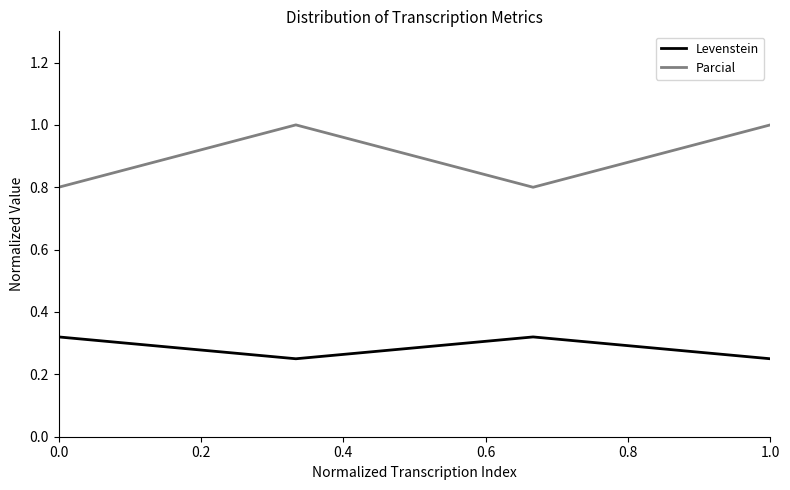

True or false: Parcial has a value of 0.3 at 0.0.

False